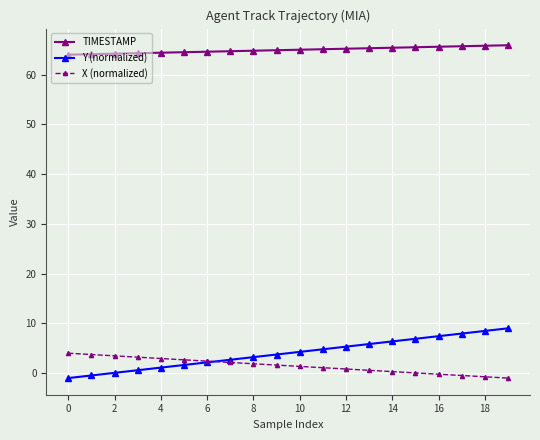

Does the chart have visible grid lines?

Yes